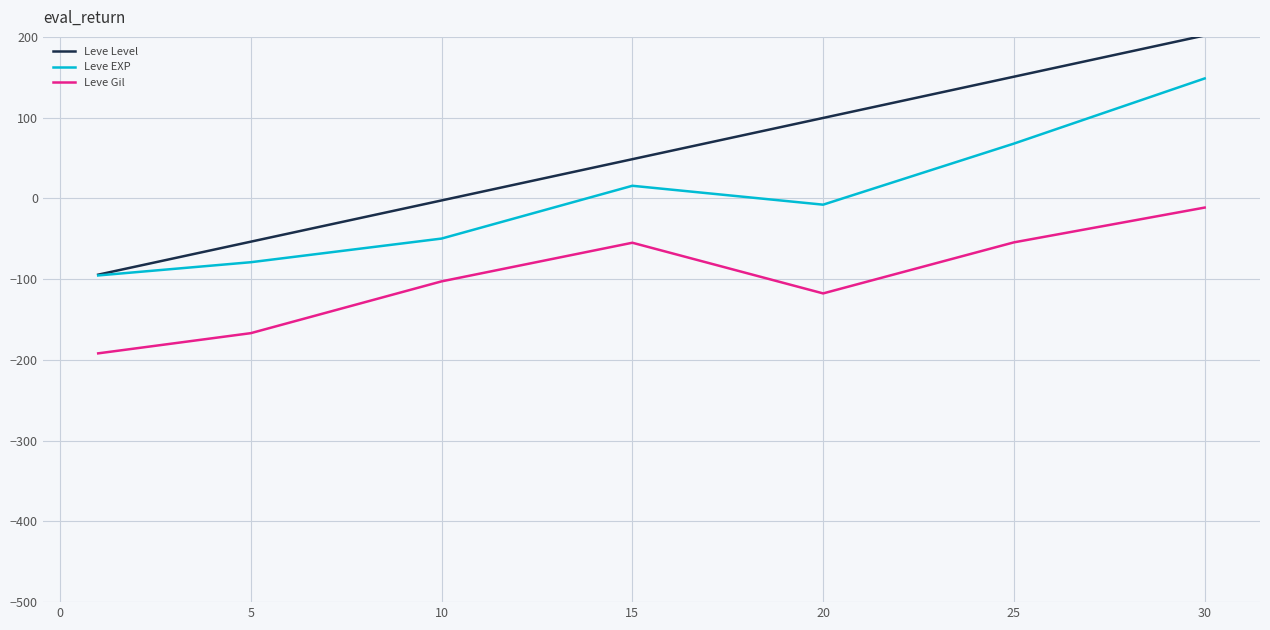

How many values in the Leve Level series exceed 48?

4